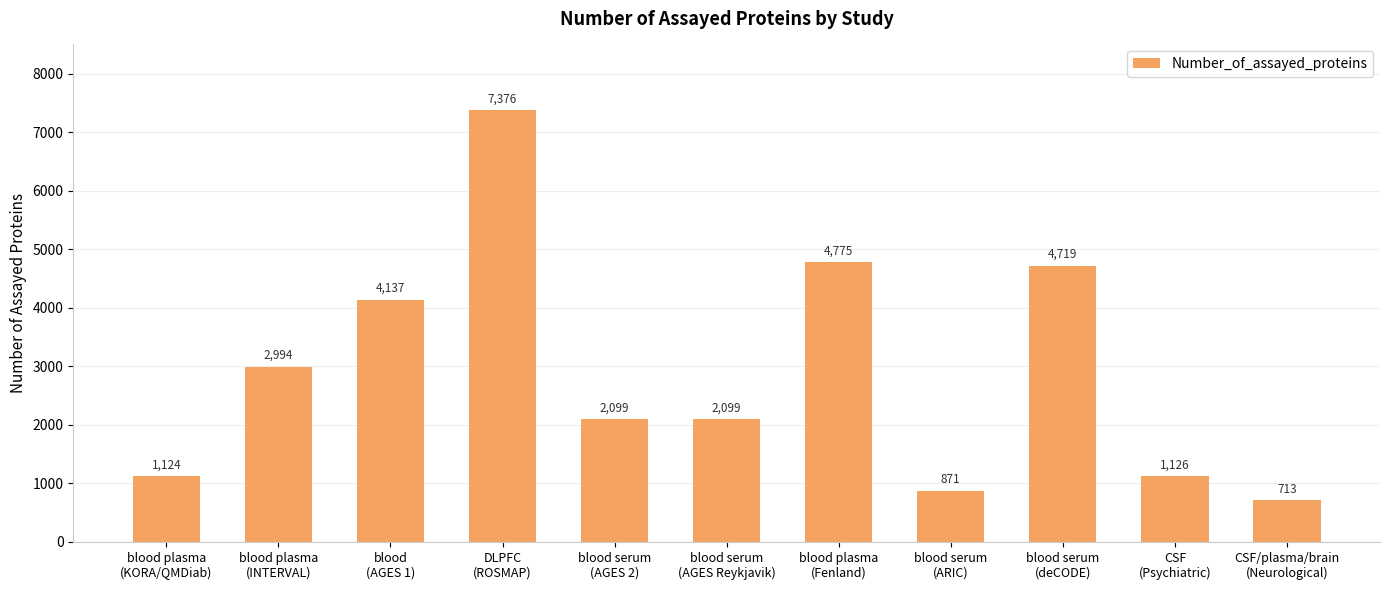

Which label corresponds to the largest value in the chart?

DLPFC
(ROSMAP)